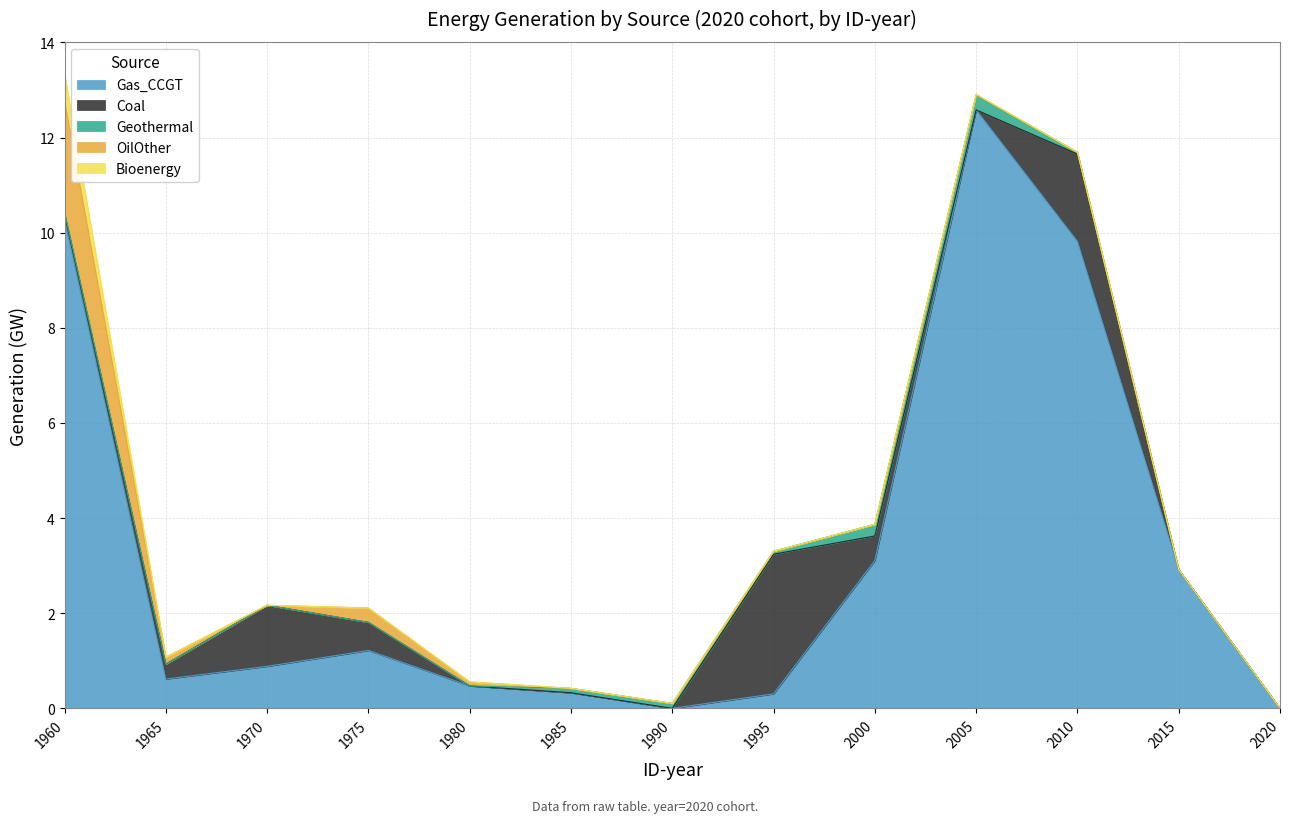

How many values in Gas_CCGT are above zero?

11